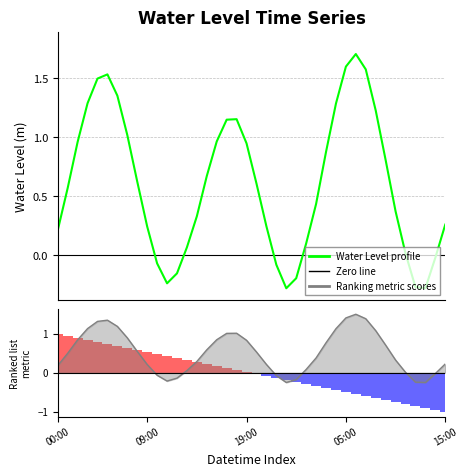

Where does the data first go above 0?

00:00